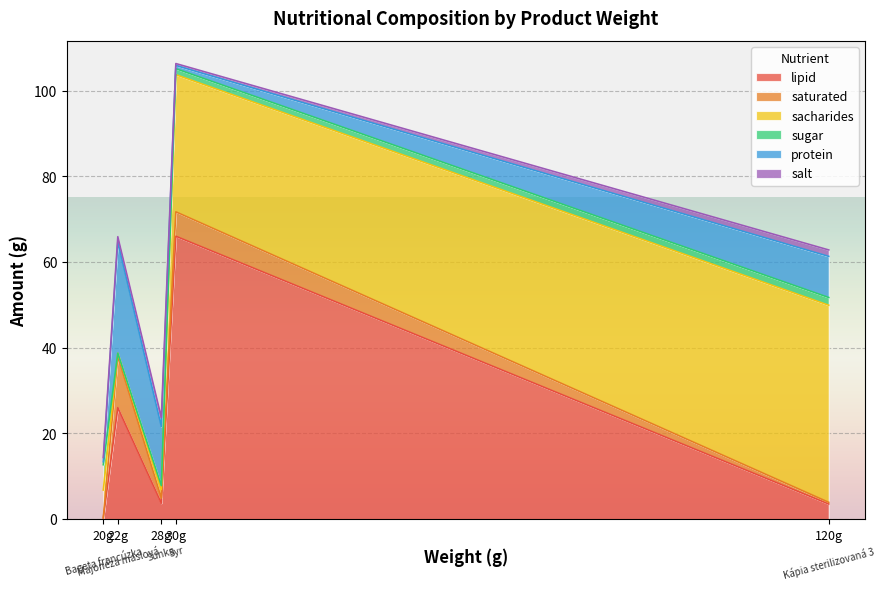

Which series has the largest total across all categories?

lipid